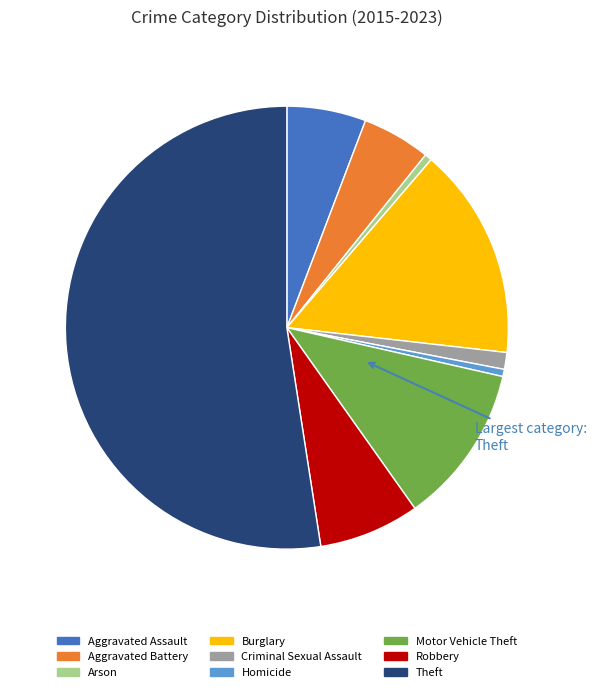

Is Criminal Sexual Assault the majority of the pie?

No